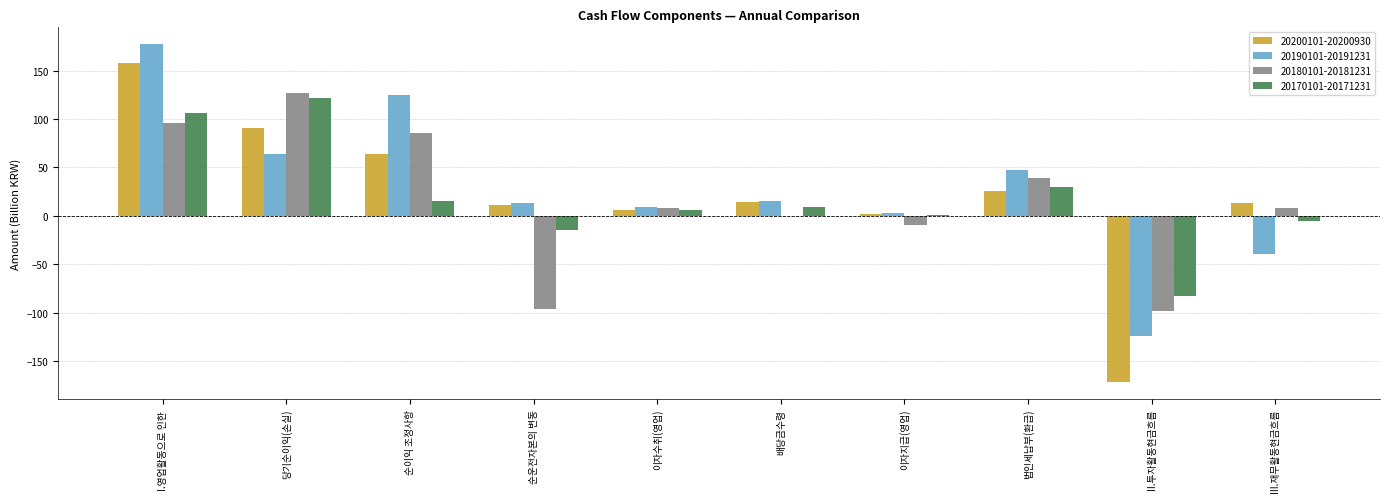

Is the value of 20170101-20171231 at 배당금수령 greater than the value of 20200101-20200930 at 법인세납부(환급)?

No